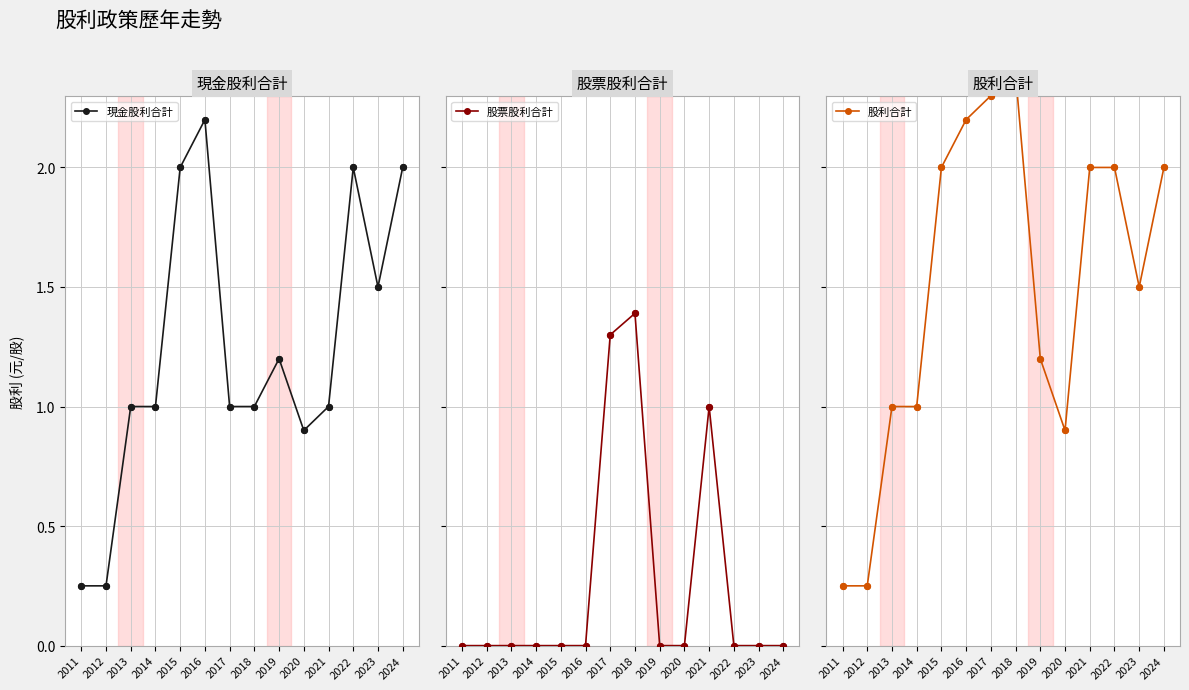

Which series has the largest Y range (max minus min)?

股利合計